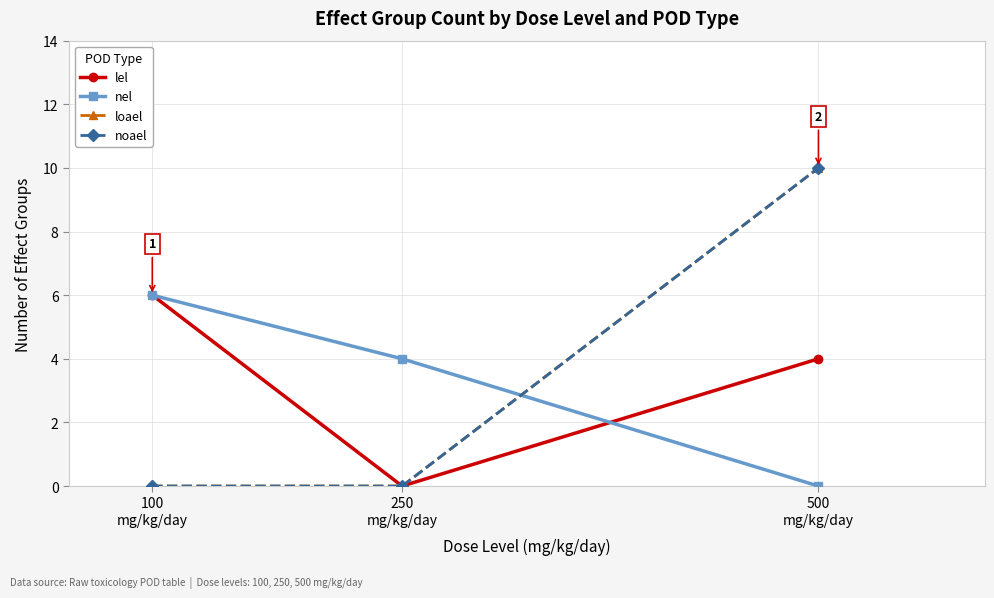

Is this an area chart (filled region under the line)?

No